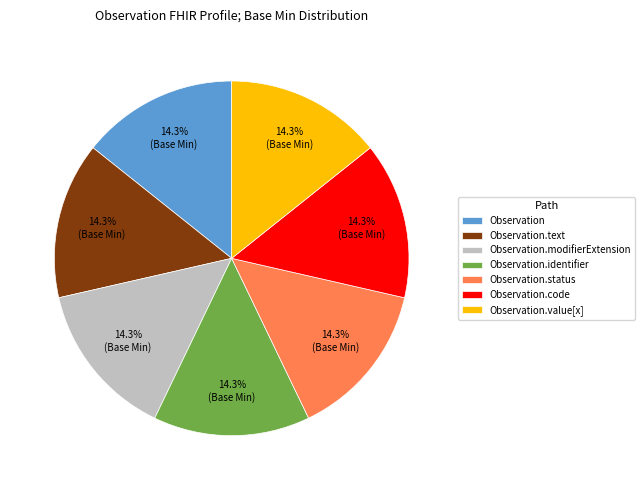

Does Observation.value[x] represent more than half of the total?

No